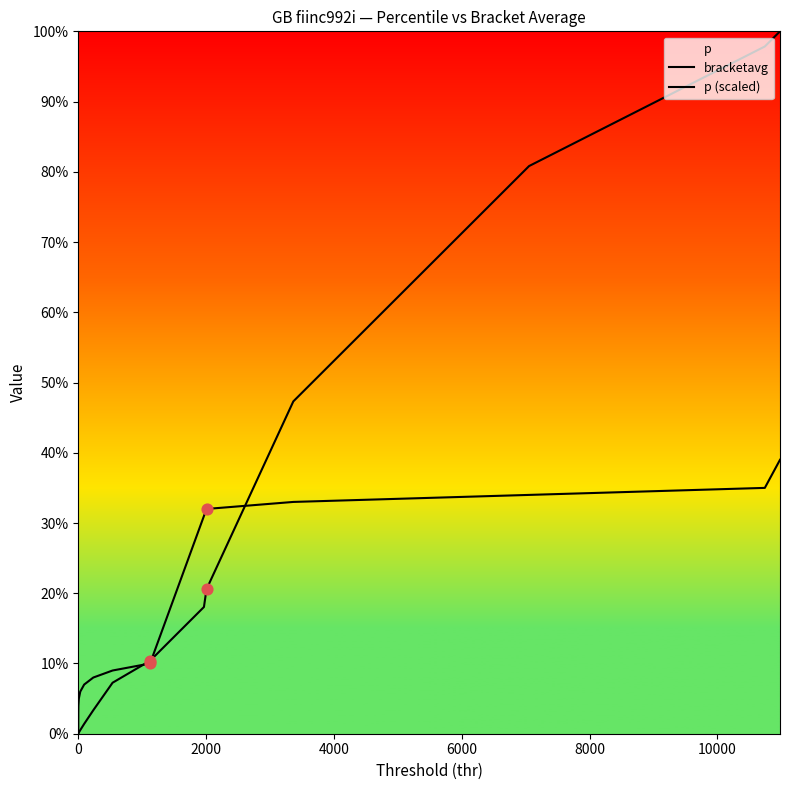

Which series has the largest Y range (max minus min)?

bracketavg